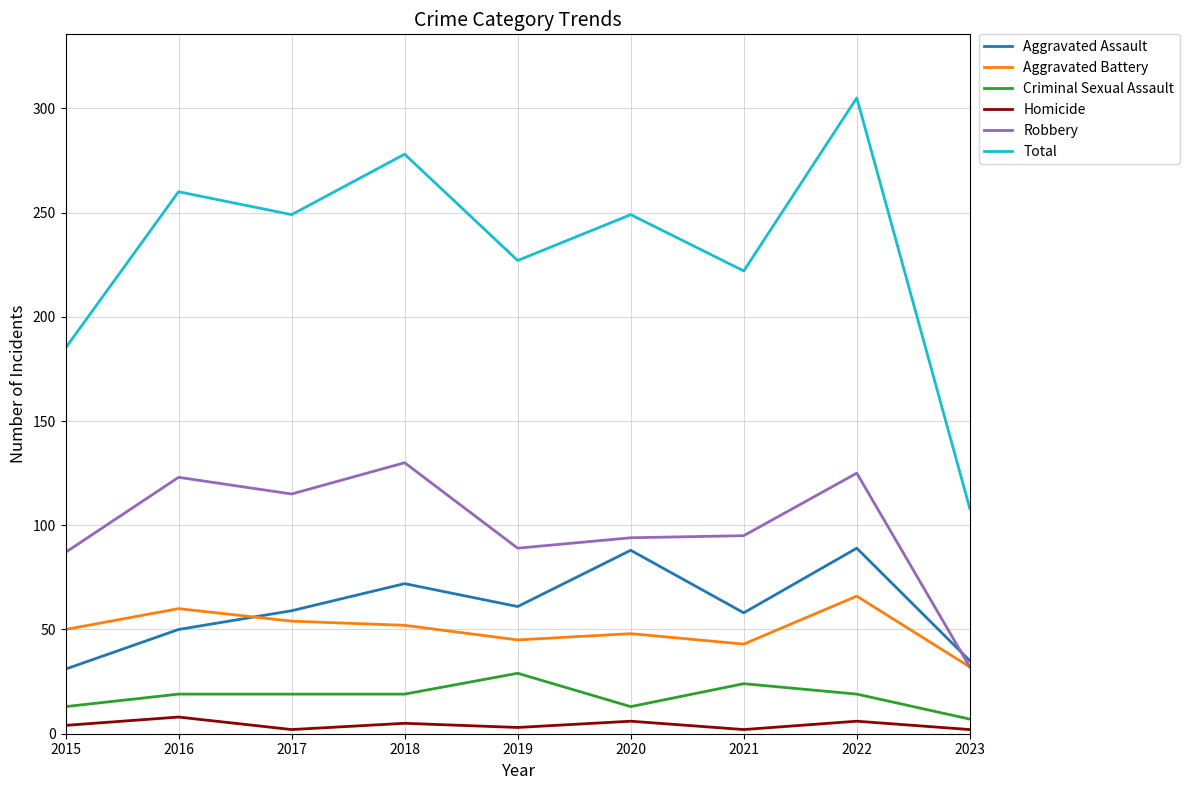

Which category has the highest value across all series?

2022